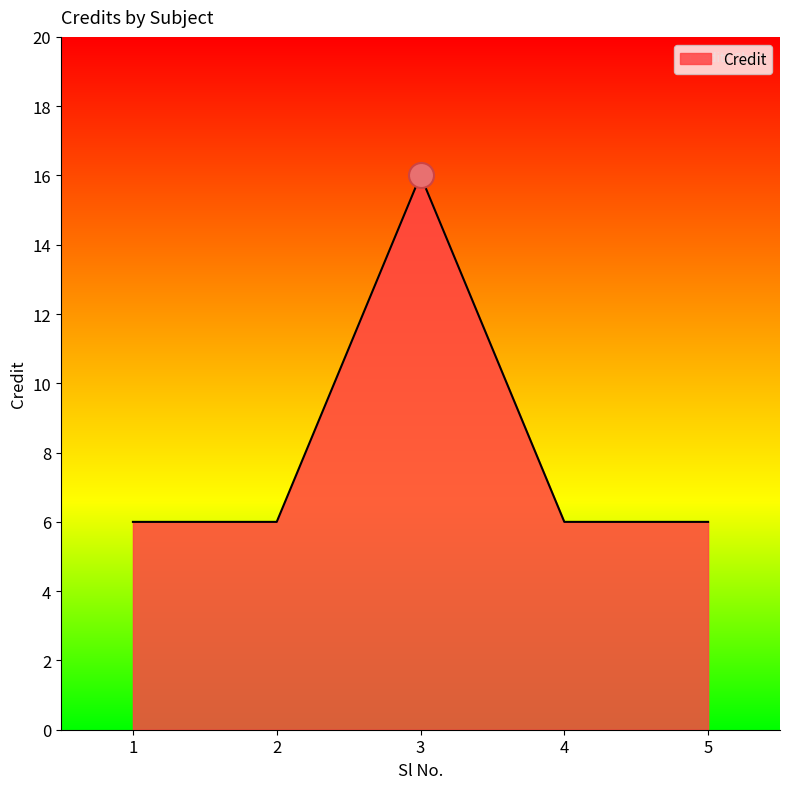

What is the smallest value displayed?

6